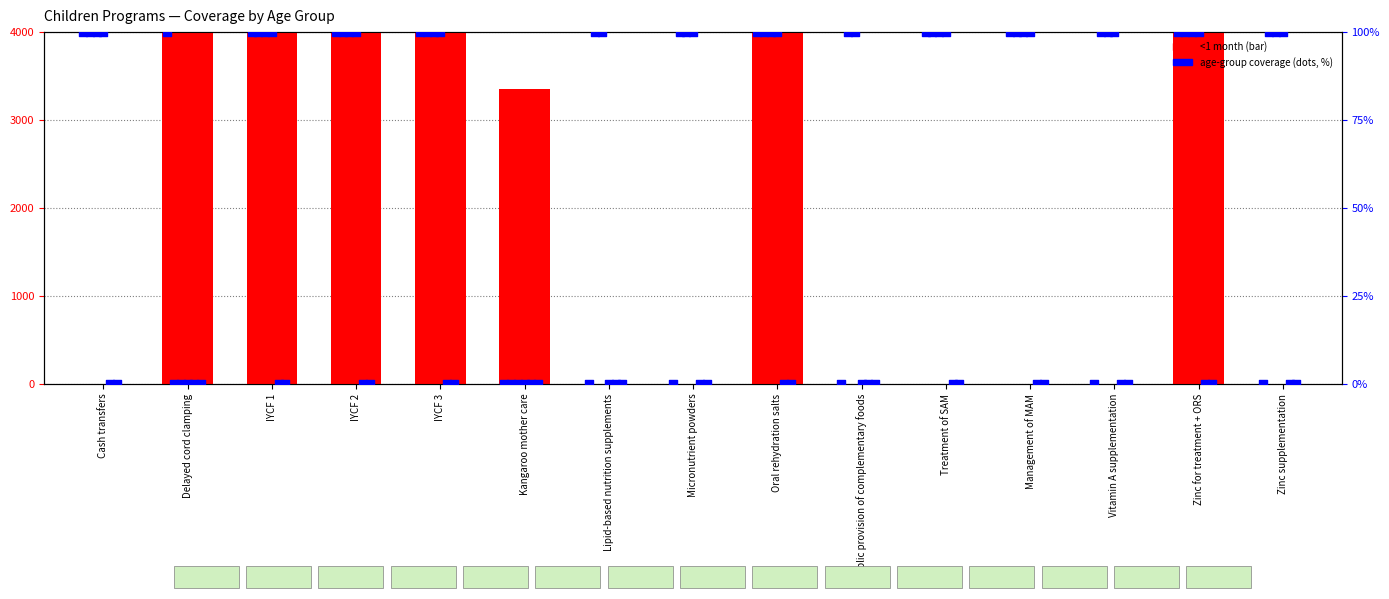

What is the total value across all series at Lipid-based nutrition supplements?

200